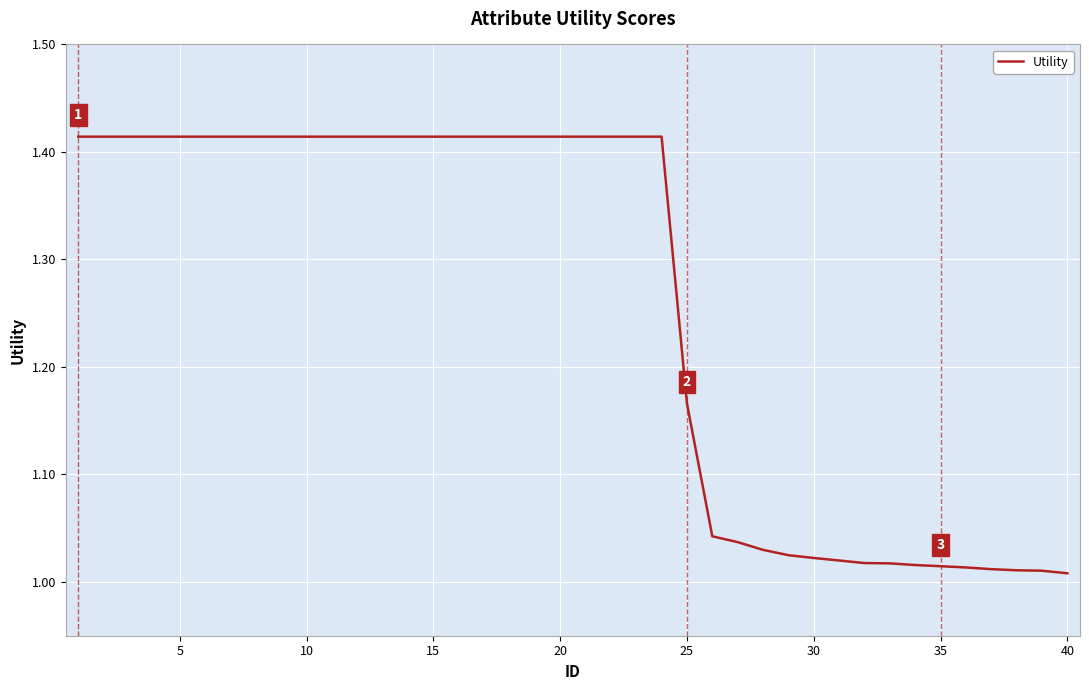

What is the difference between the maximum and minimum values?

0.4